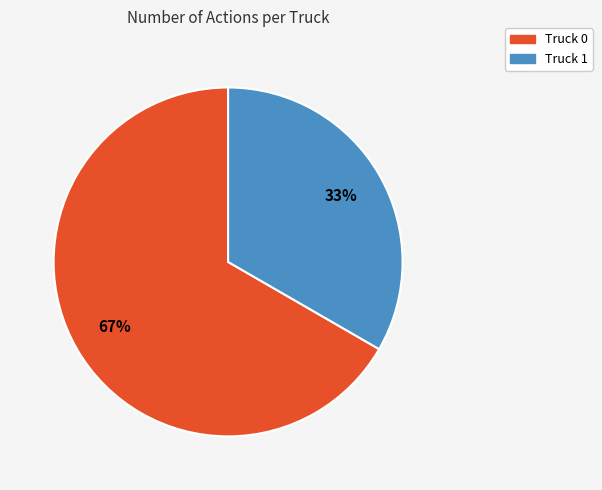

The Truck 0 slice represents 67% of the pie. True or false?

True